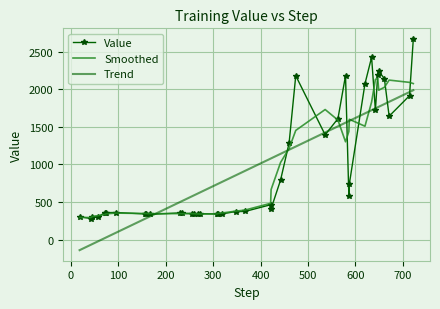

What is the highest value of the Smoothed series?

2145.0